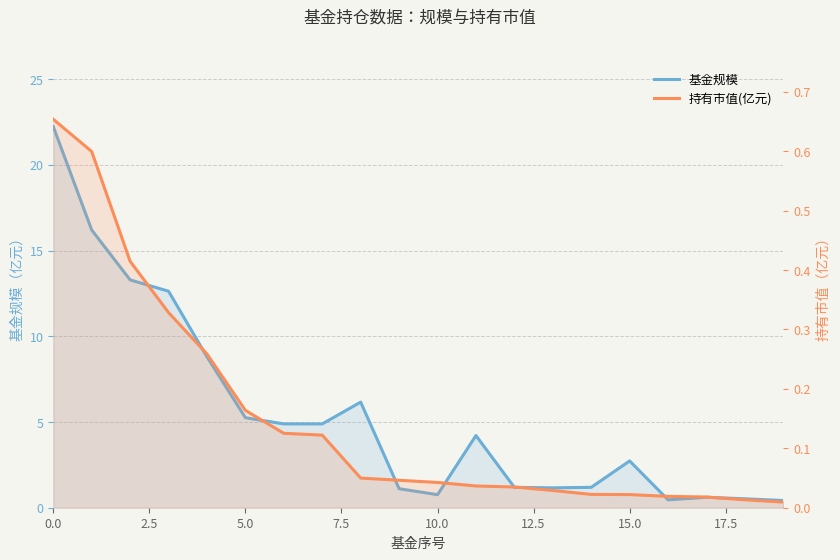

Is it true that 基金规模 equals 2.0 at 13?

False